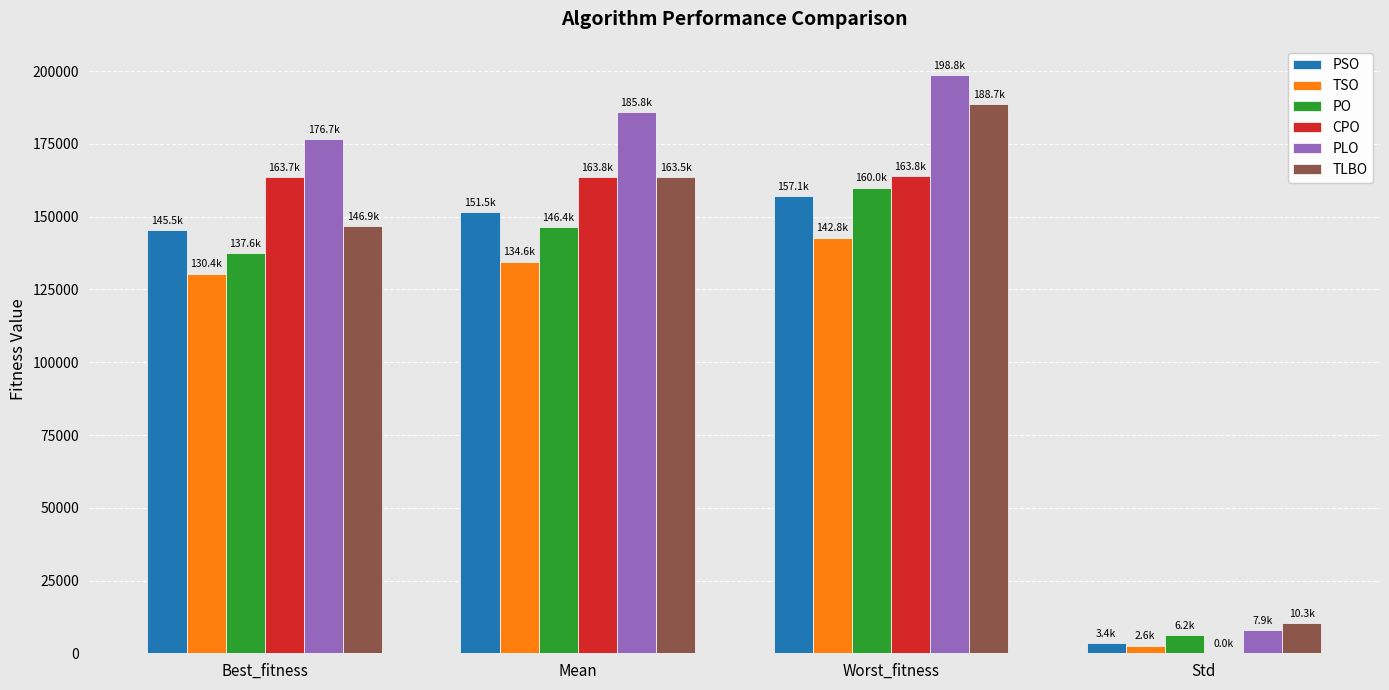

Between Best_fitness and Worst_fitness, which series saw the biggest shift?

TLBO